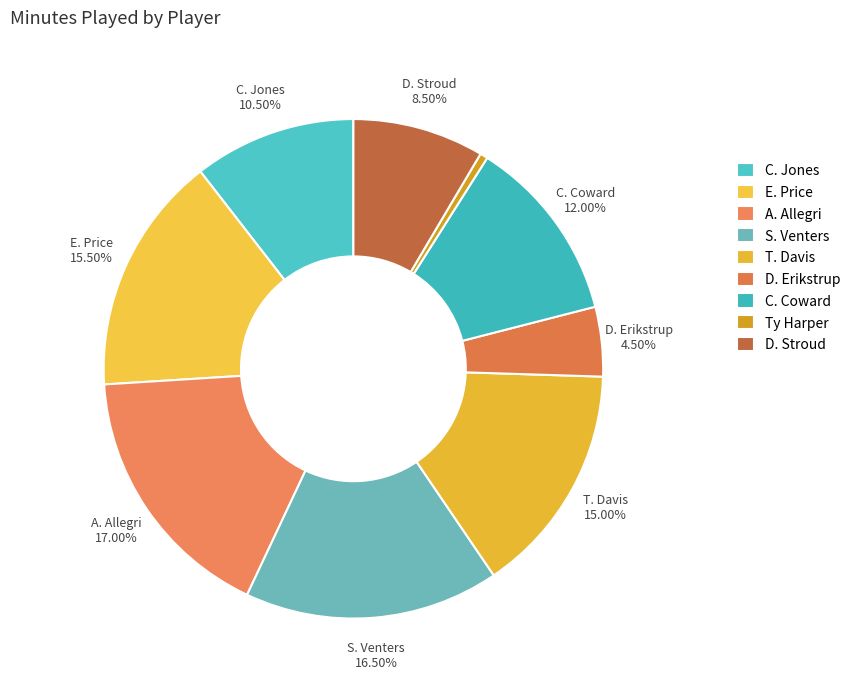

To the nearest percent, what percentage of the pie is C. Jones?

10%